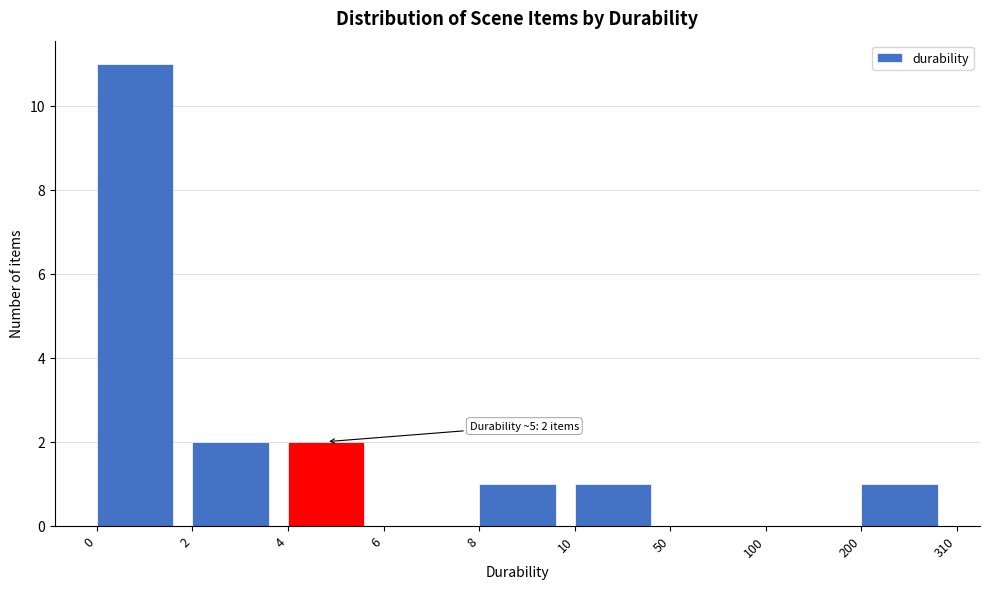

Reading left to right, transcribe all the data shown in this chart.

0=11	2=2	4=2	6=0	8=1	10=1	50=0	100=0	200=1